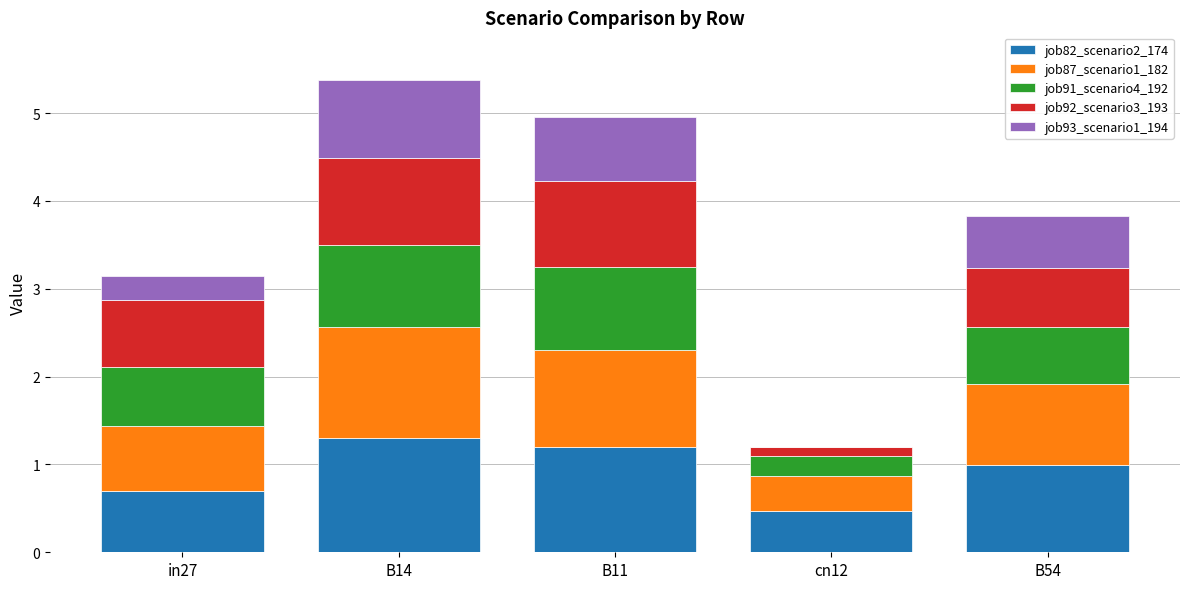

What is the total value across all series at B14?

5.4